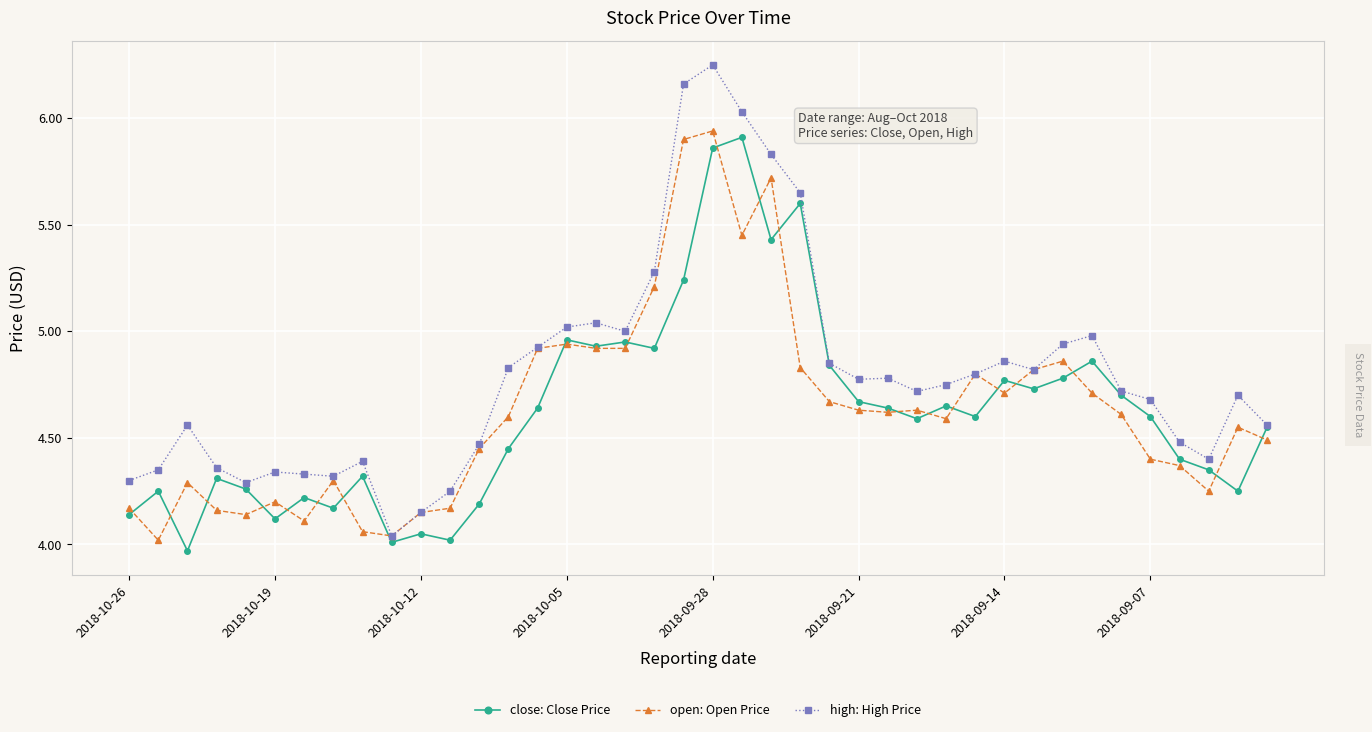

Which series has the widest spread of values?

high: High Price